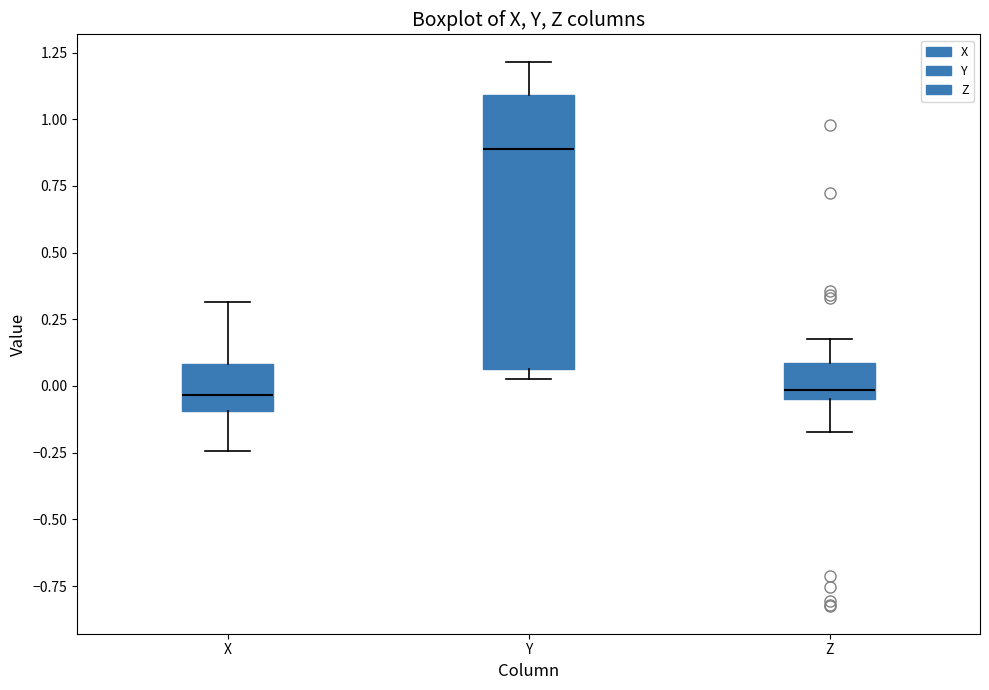

Which box's median line is the highest?

Y